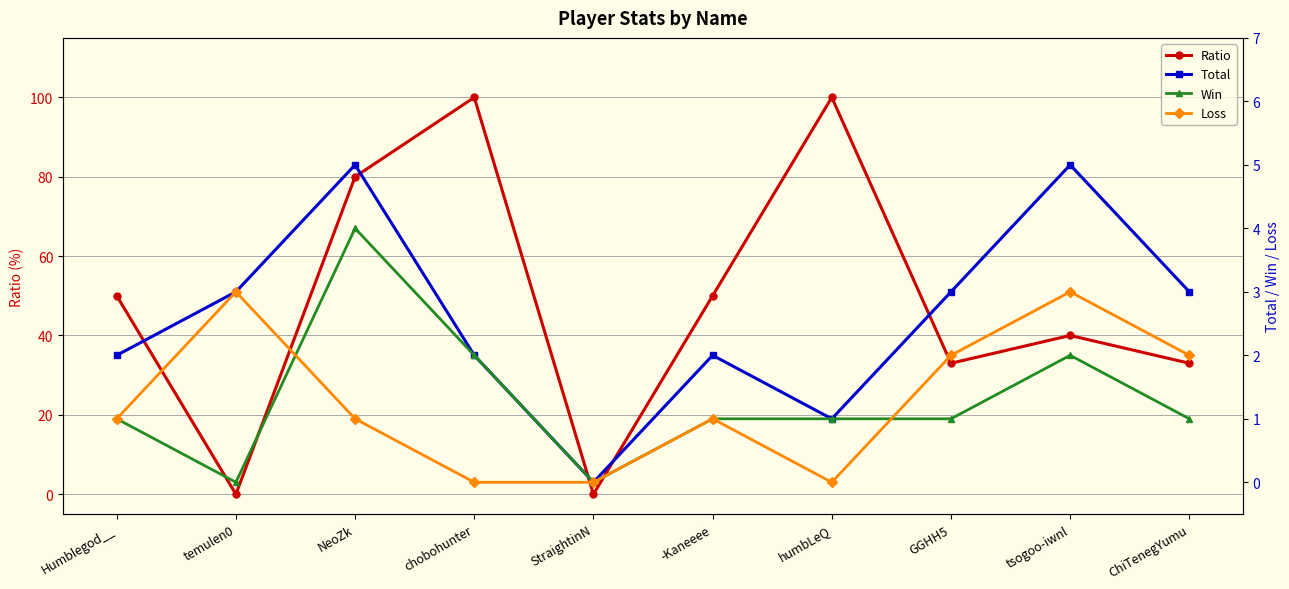

How many values in Total are above zero?

9